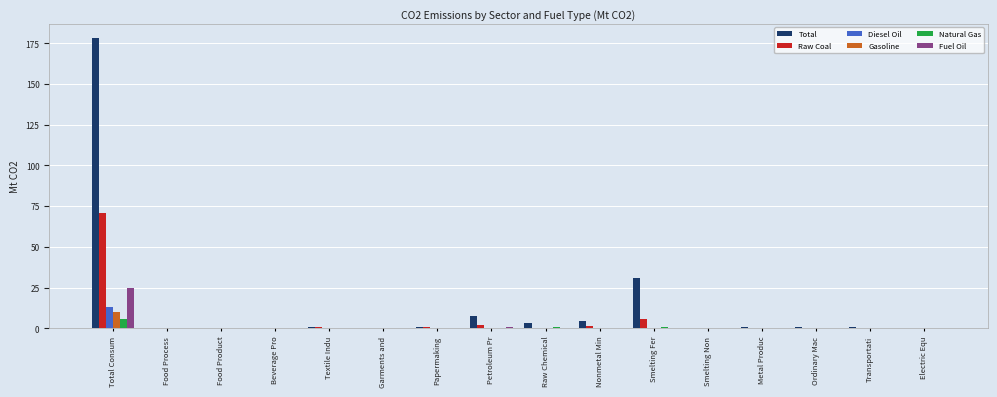

Is it true that Gasoline equals 0.0 at Nonmetal Min?

True